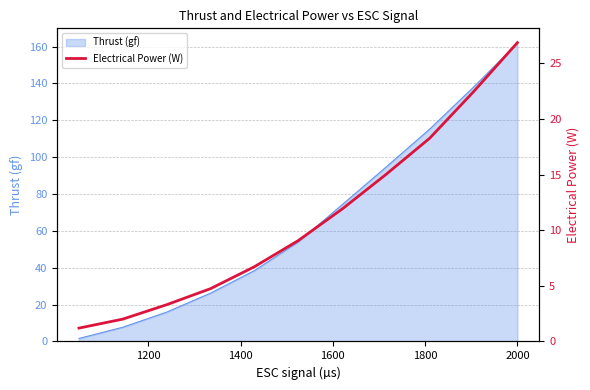

What is the highest value of the Thrust (gf) series?

161.8